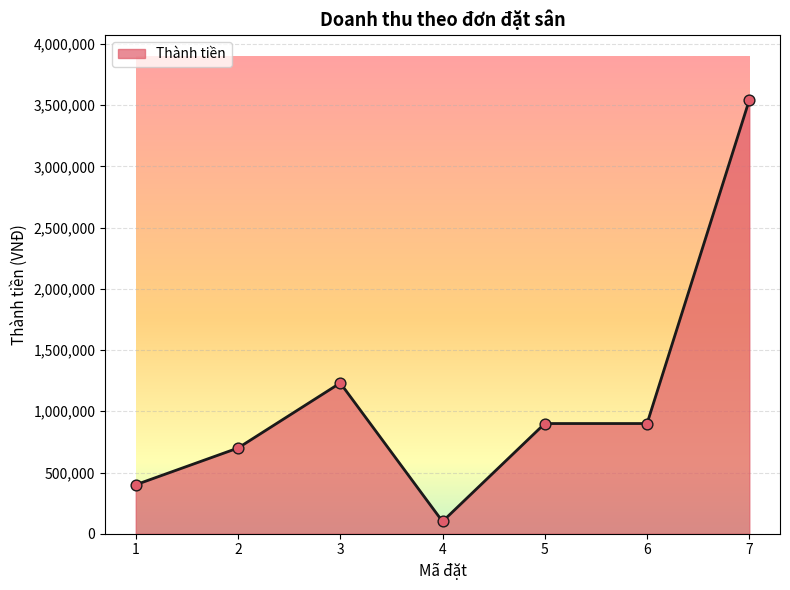

Between 5 and 3, which is larger?

3